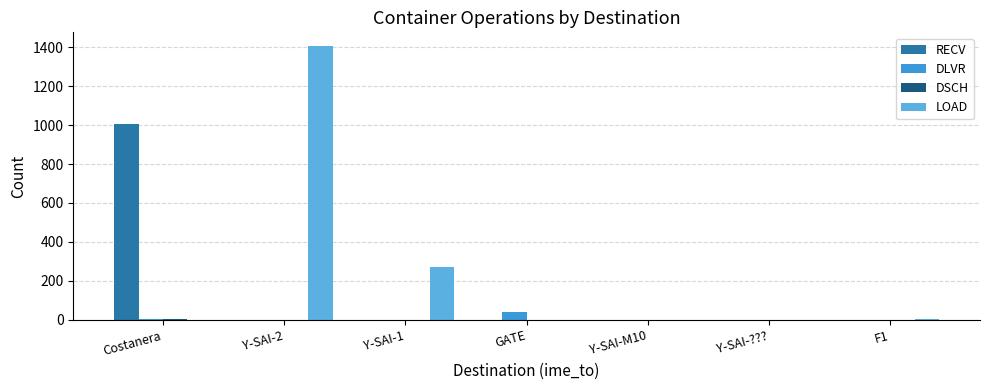

At which category does the chart reach its minimum across all series?

Y-SAI-2